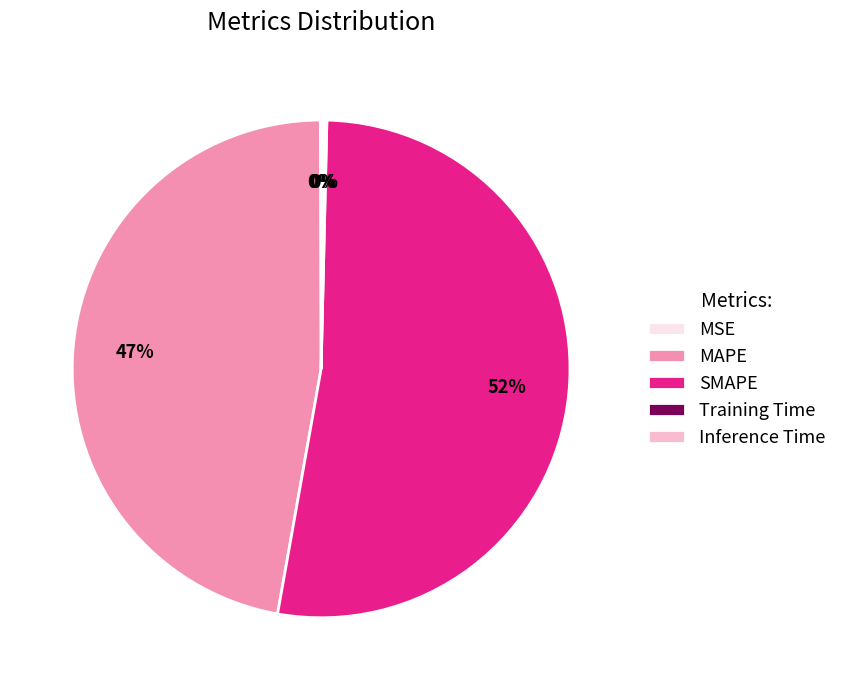

Does SMAPE represent more than half of the total?

Yes